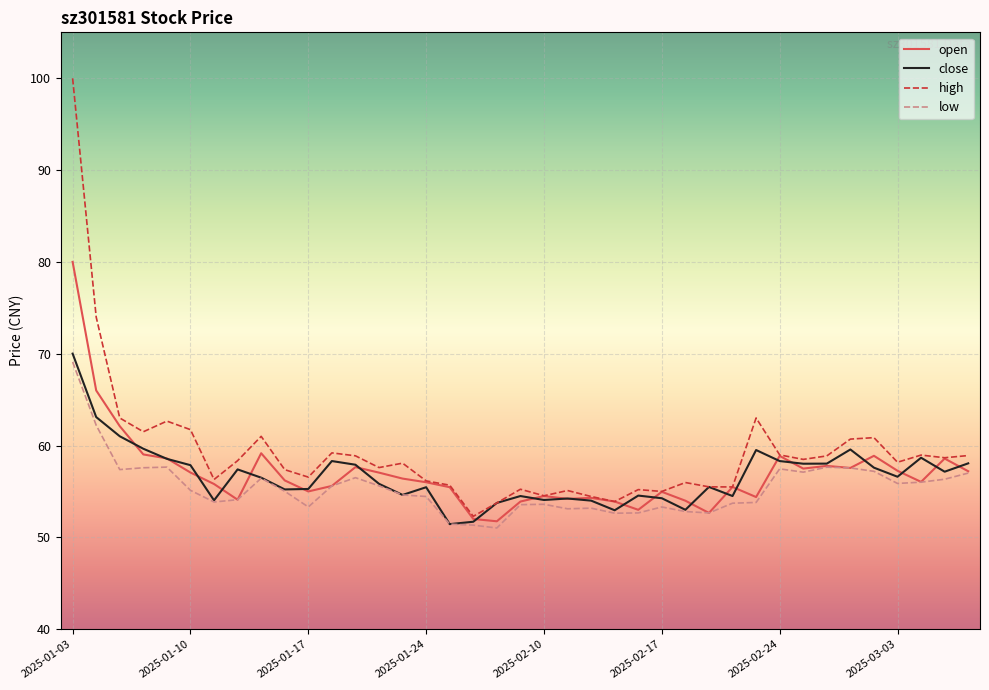

What is the highest value of the high series?

100.0